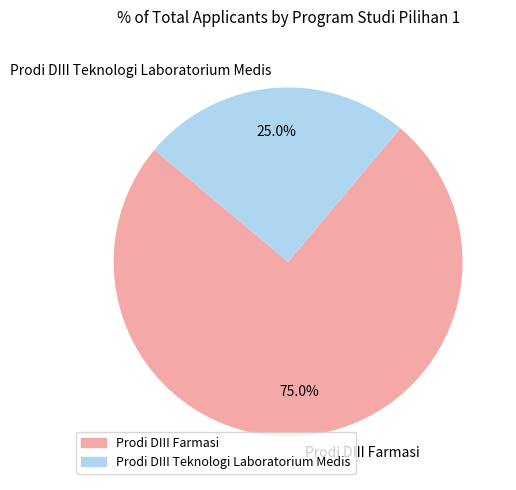

Which category accounts for the majority?

Prodi DIII Farmasi